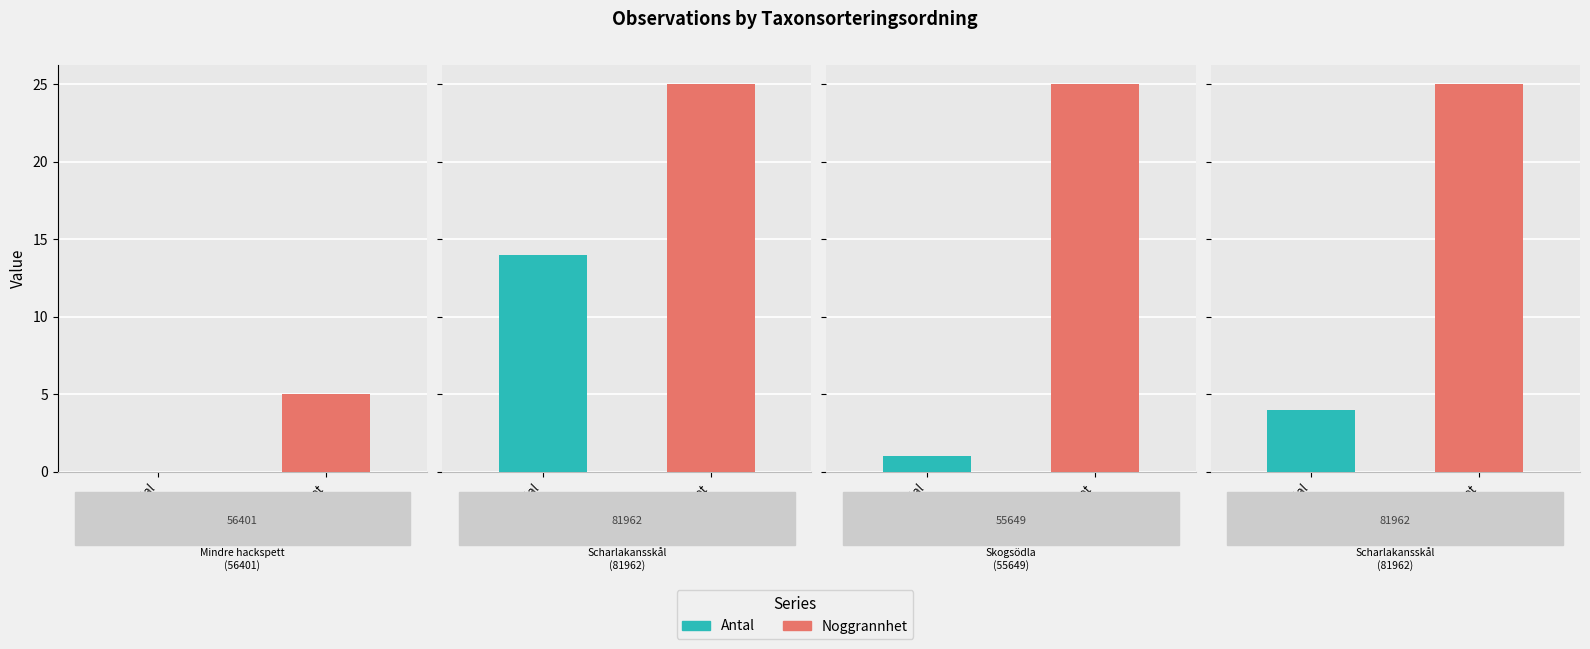

Which category has the lowest value across all series?

56401